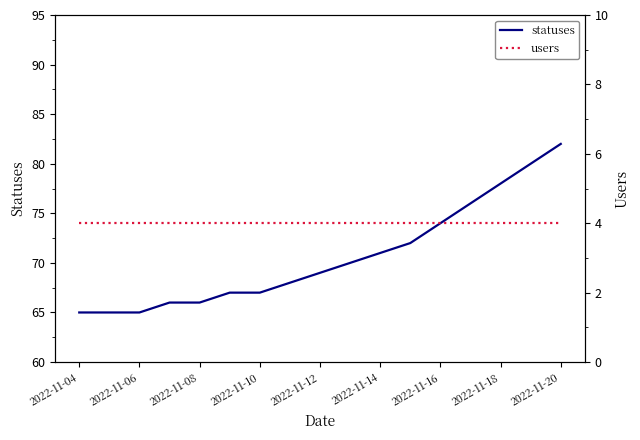

What are all the series names shown in the legend?

statuses, users